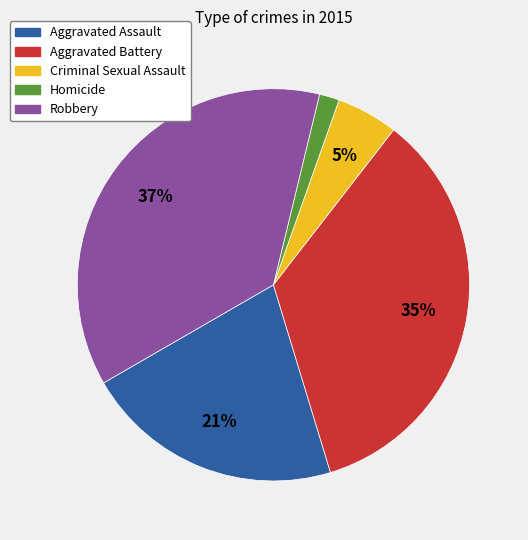

How many slices are in this pie chart?

5